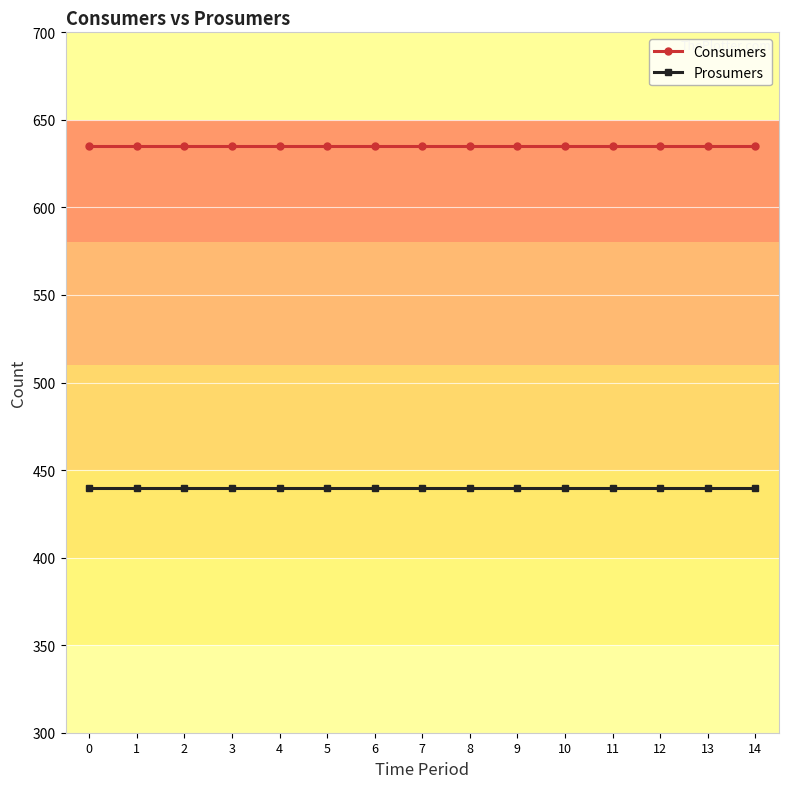

How many lines are shown in the chart?

2